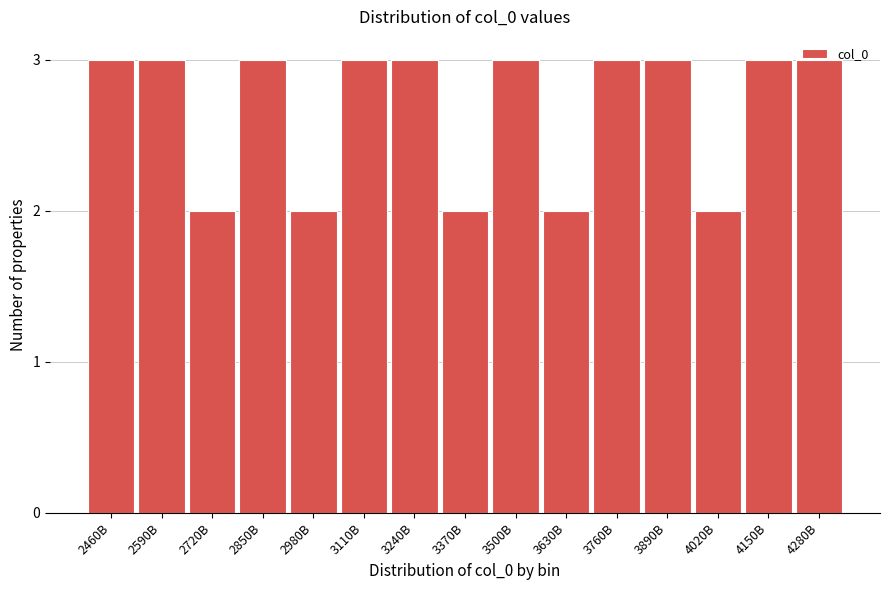

What is the greatest value displayed?

3